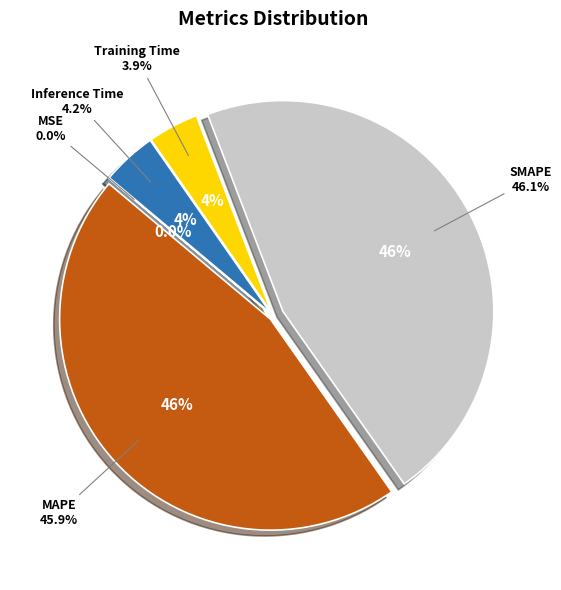

Rank the categories by value from highest to lowest.

SMAPE, MAPE, Inference Time, Training Time, MSE